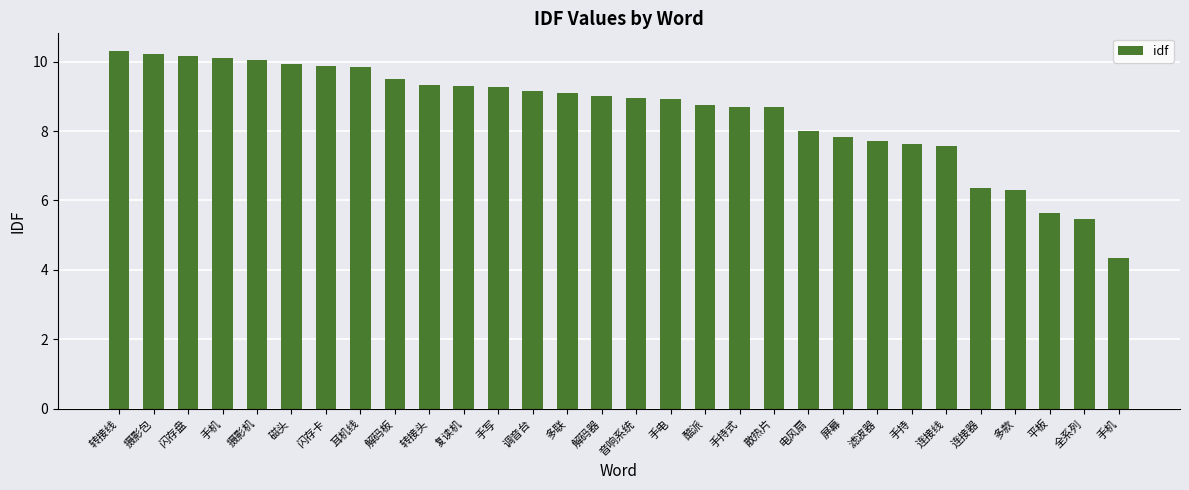

How many distinct data groups are displayed?

1